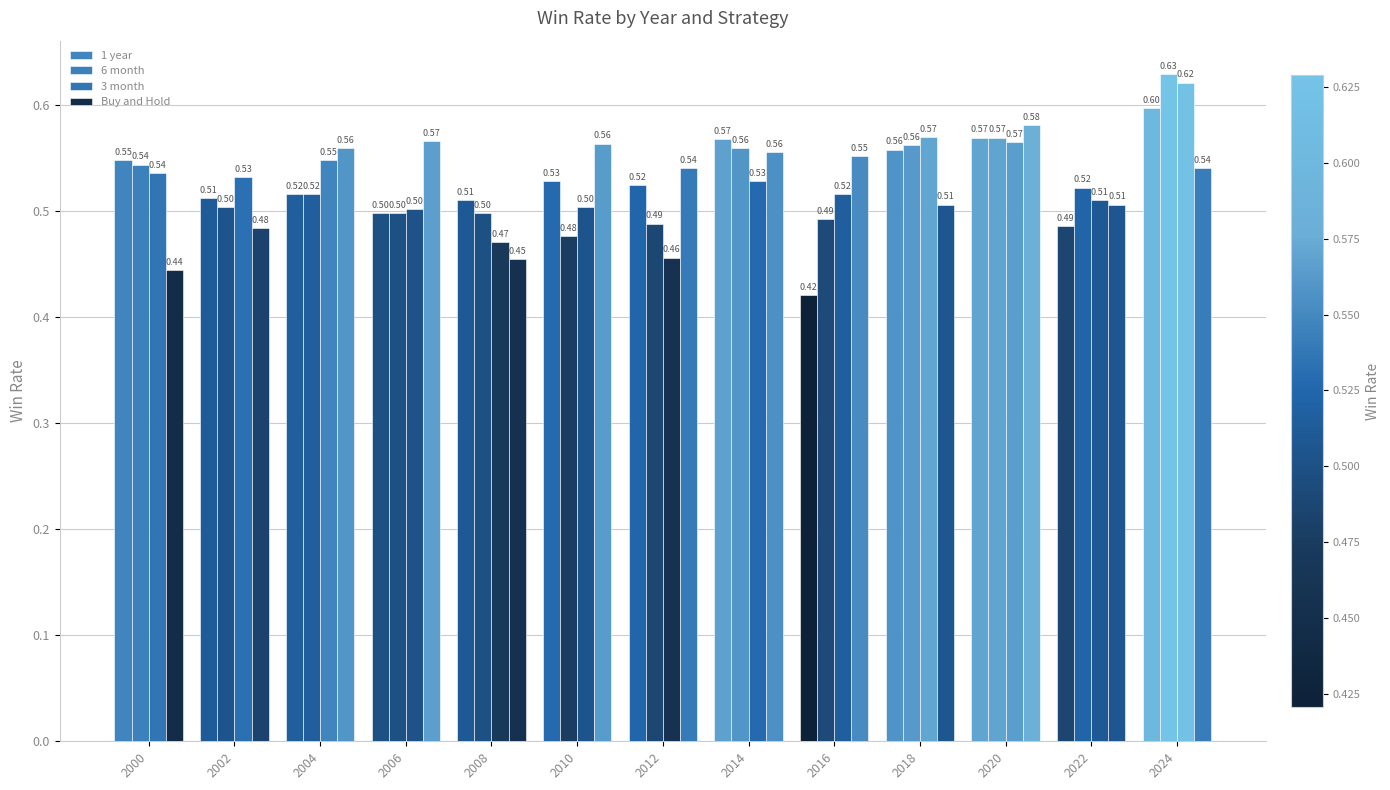

Are the bars horizontal?

No